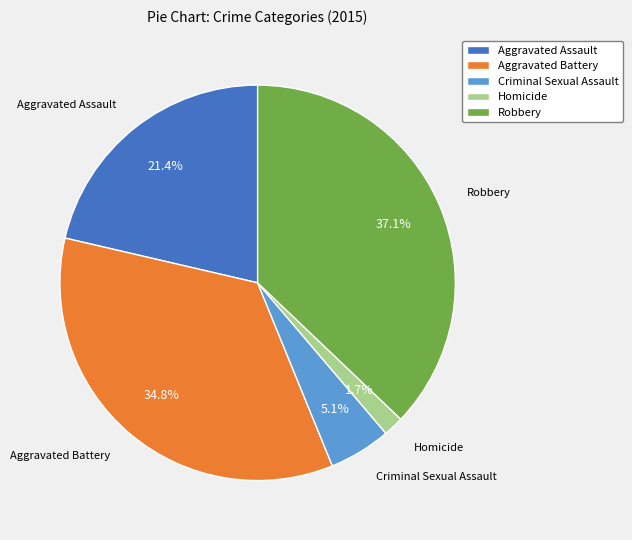

To the nearest percent, what is the combined percentage of Aggravated Battery and Robbery?

72%